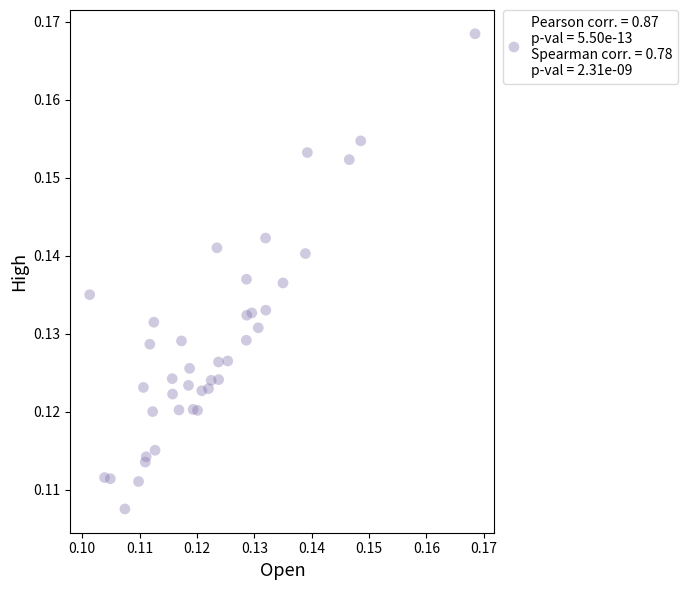

How many data points are displayed?

40